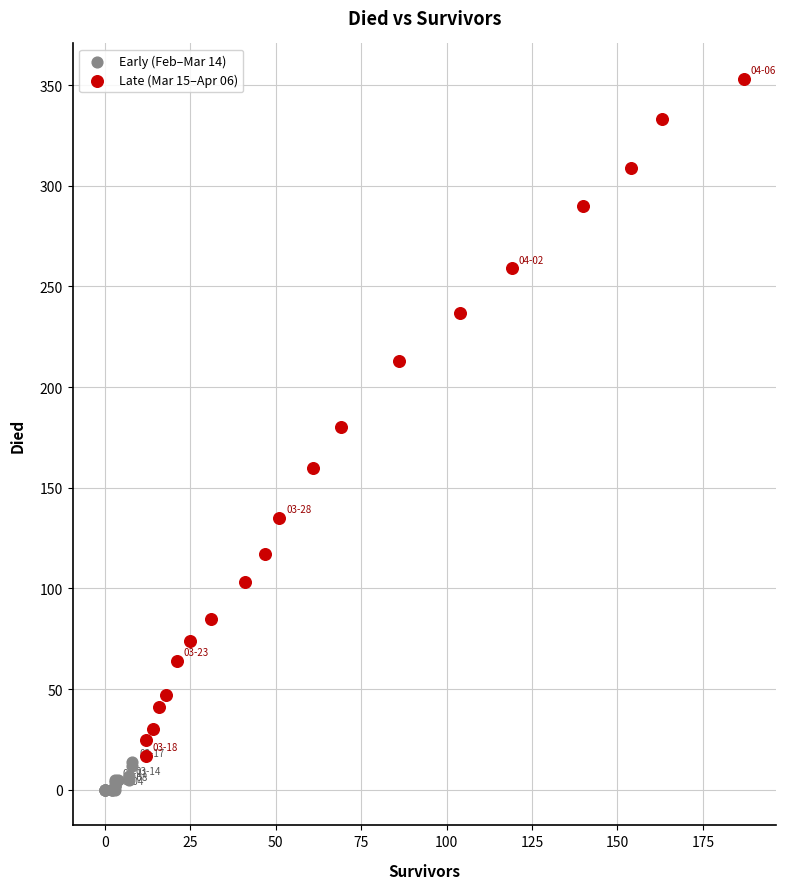

Which series contains the highest Y value?

Late (Mar 15–Apr 06)